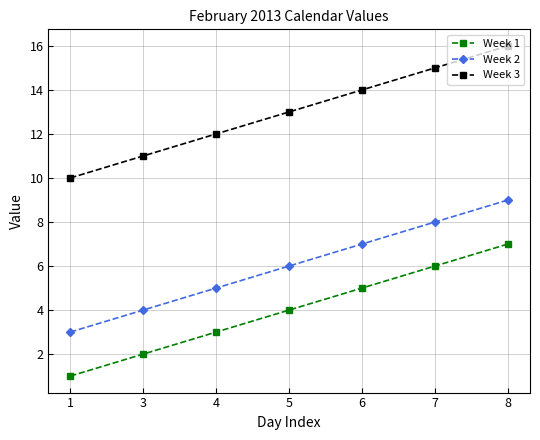

The Week 2 series shows 5 at 1. True or false?

False